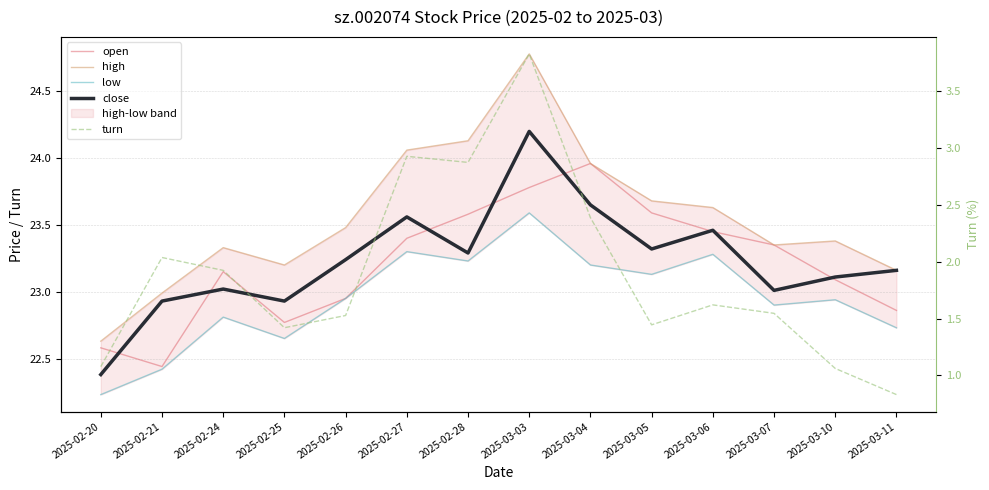

What position from the left is 2025-02-20?

1